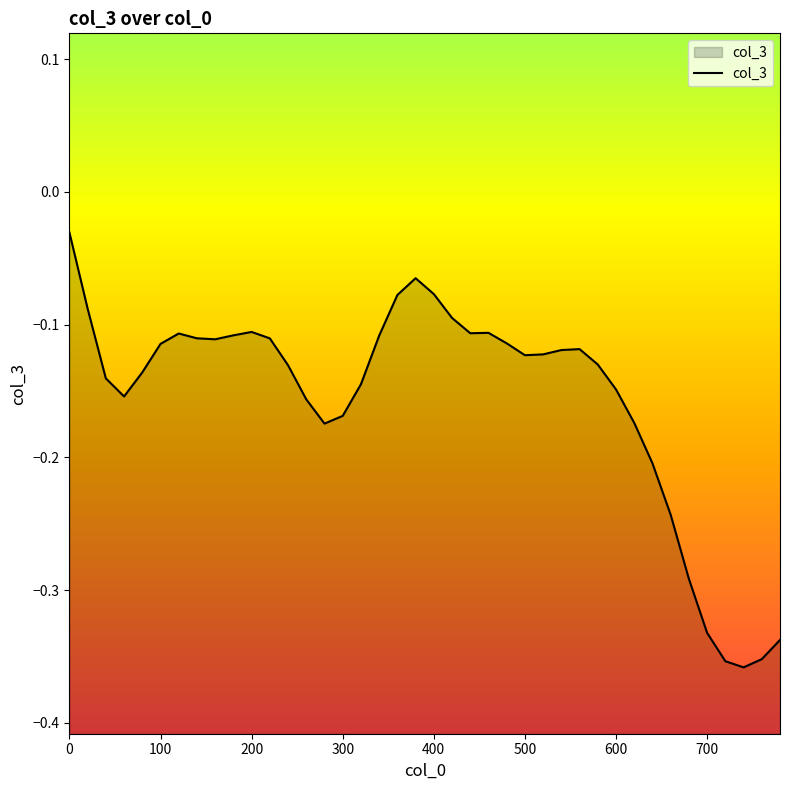

The chart shows a value of -0.0 at 120. True or false?

False